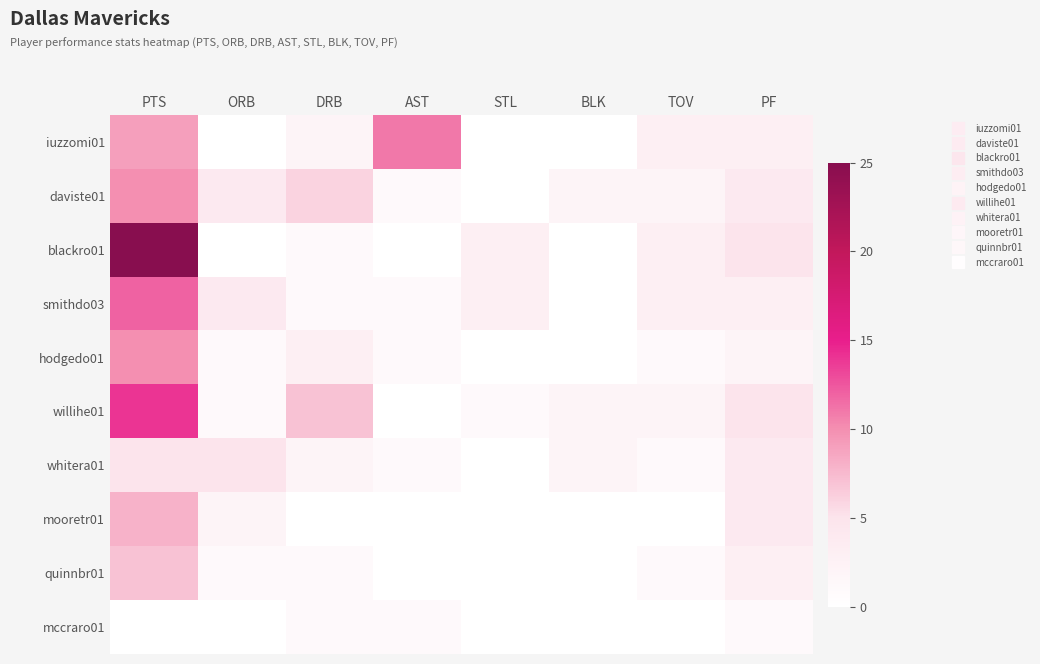

Which category has the highest value across all series?

PTS